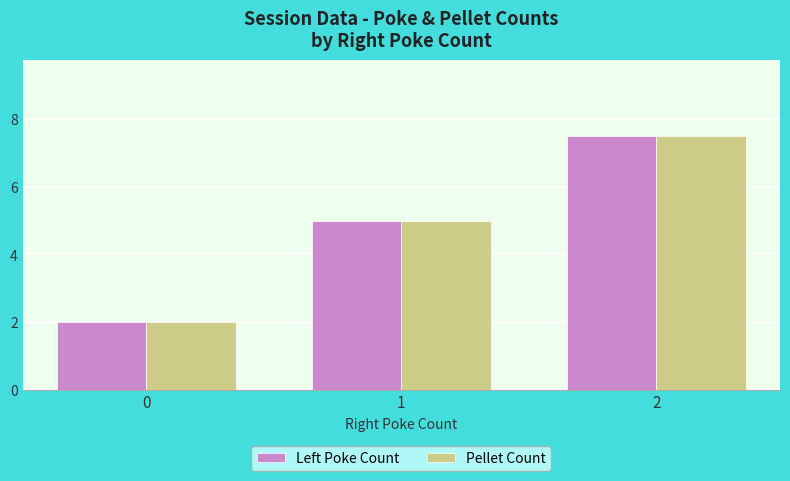

What is the lowest value of the Pellet Count series?

2.0